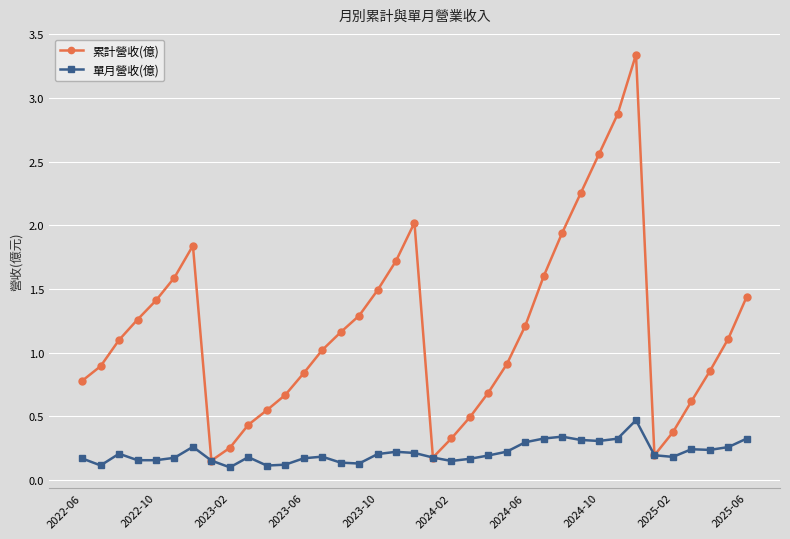

In 累計營收(億), how many points are lower than both neighbors (excluding endpoints)?

3